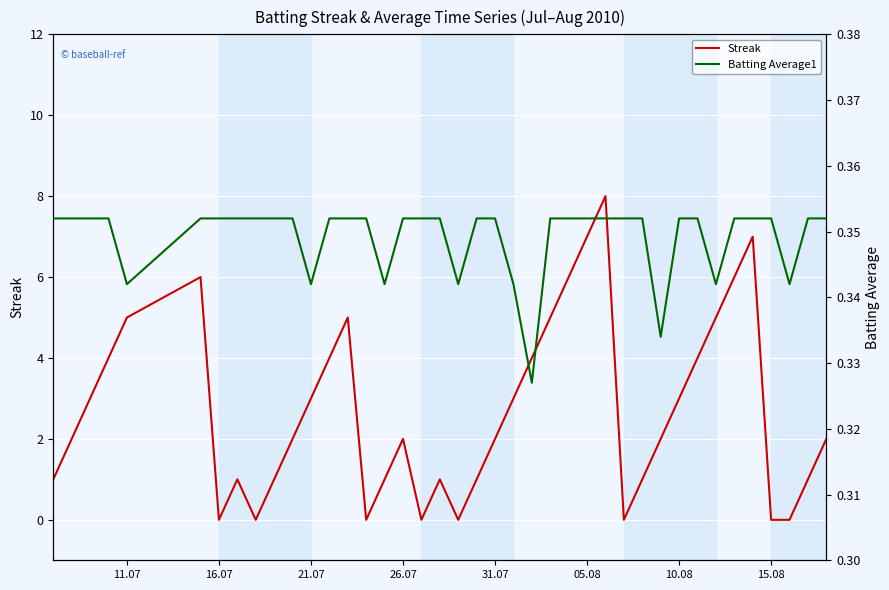

How many categories are shown in the chart?

40